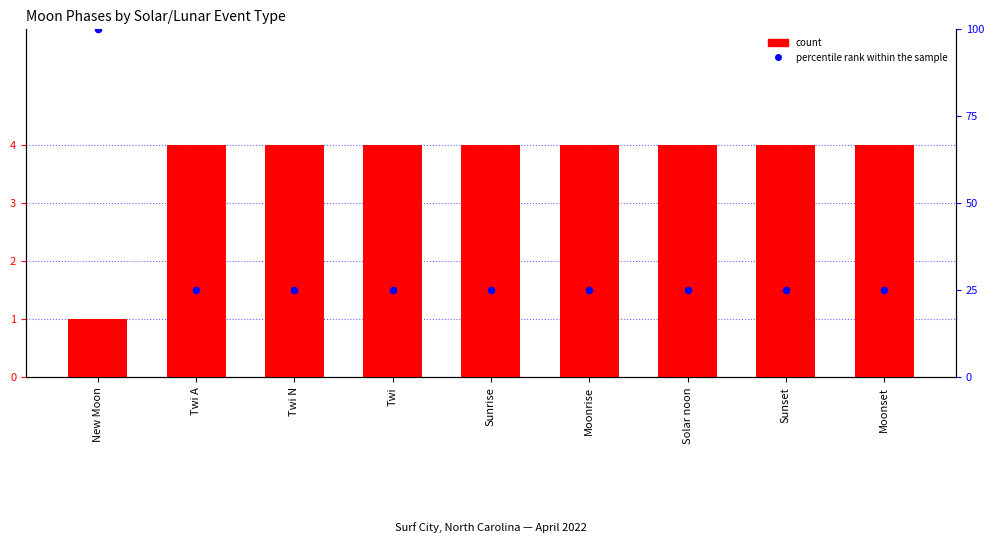

At how many categories does at least one series exceed 28?

1